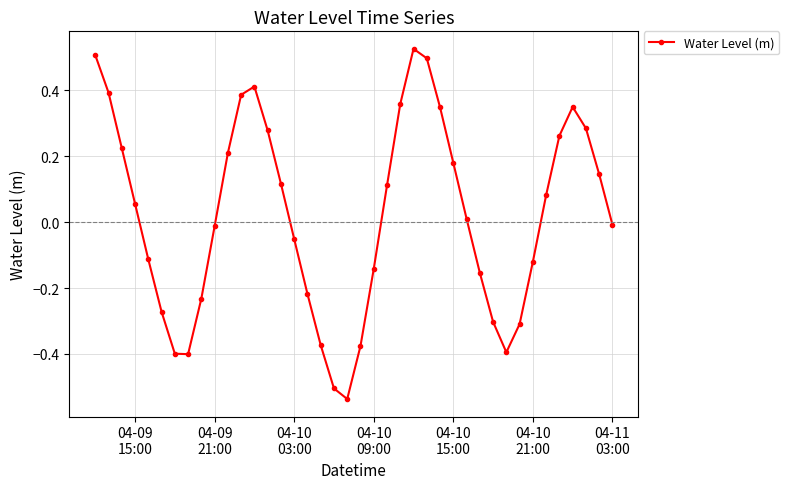

What is the sum of all values?

0.8